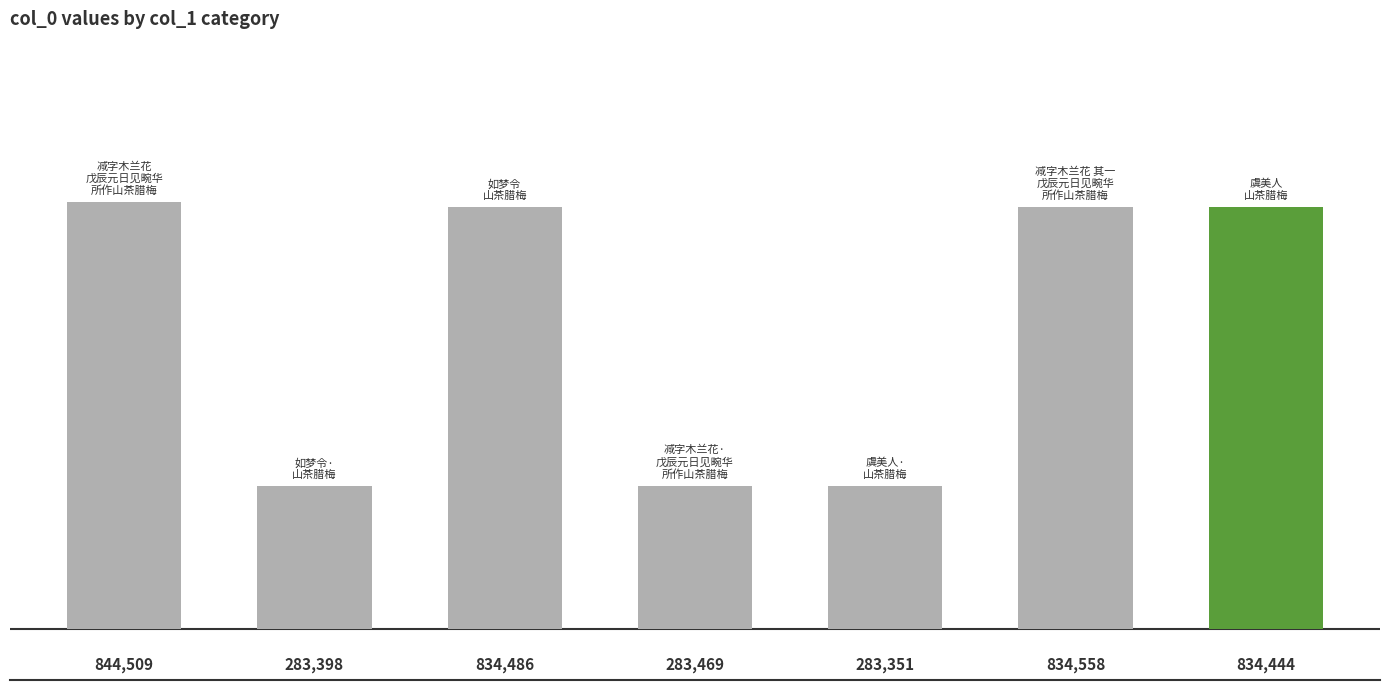

What is the value of the 6th bar from the left?

834558